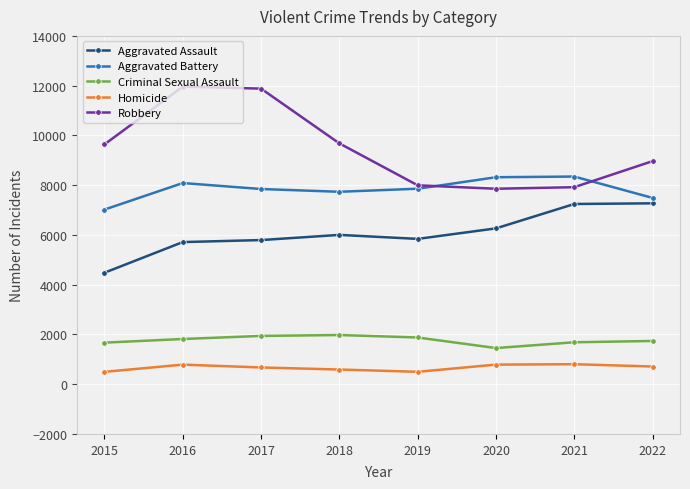

True or false: Aggravated Assault and Aggravated Battery cross at least once.

False